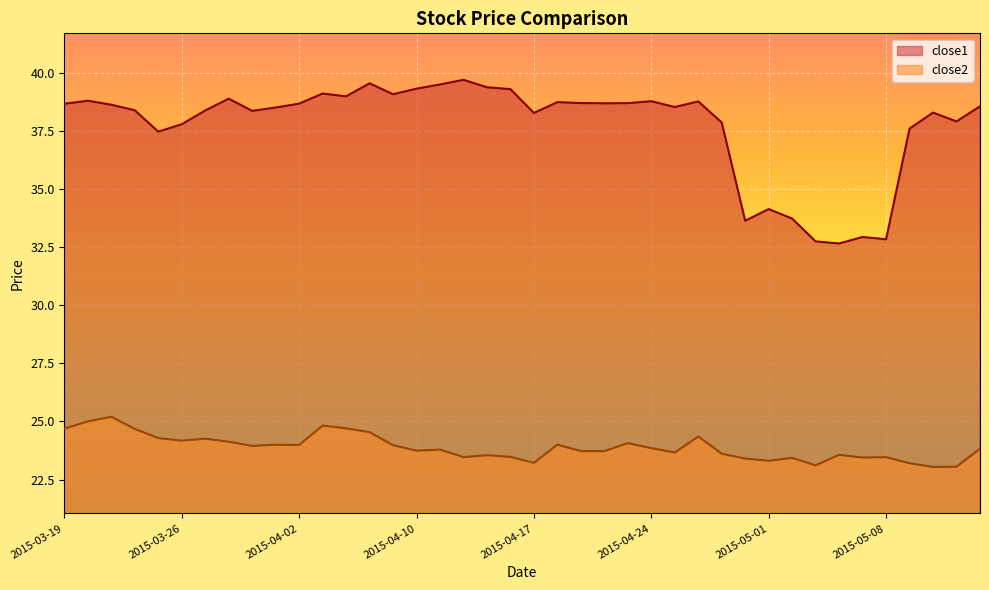

Where is the first local minimum for close2?

2015-03-26